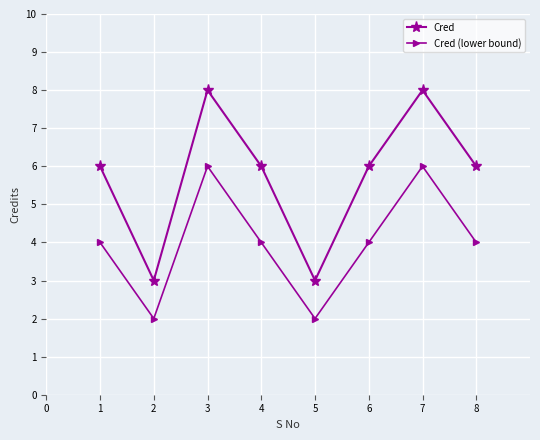

The value of Cred (lower bound) at 5 is 2. True or false?

True